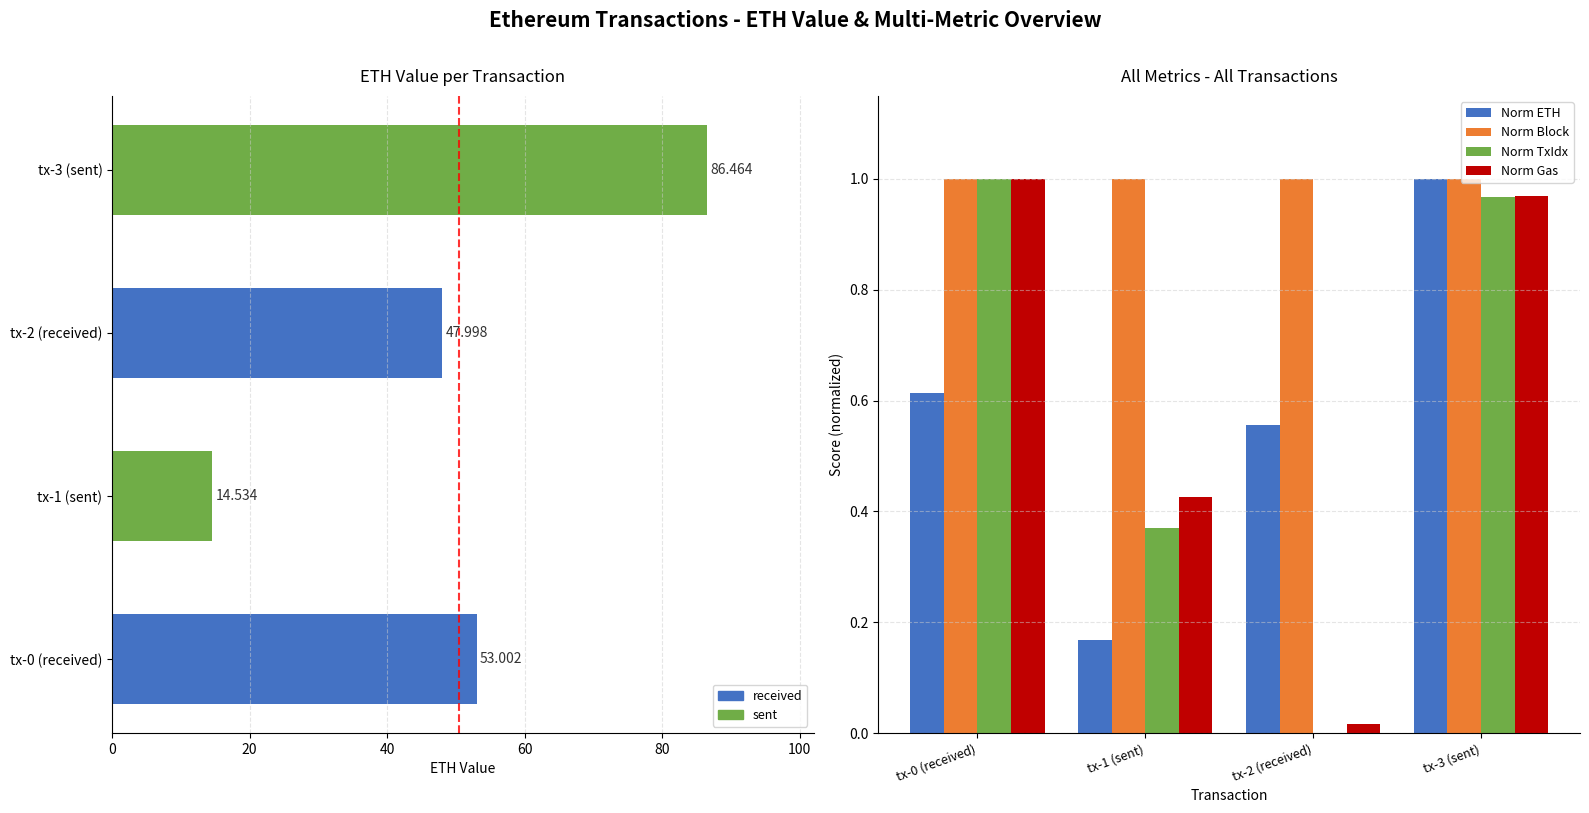

What is the minimum value for Norm ETH?

0.2